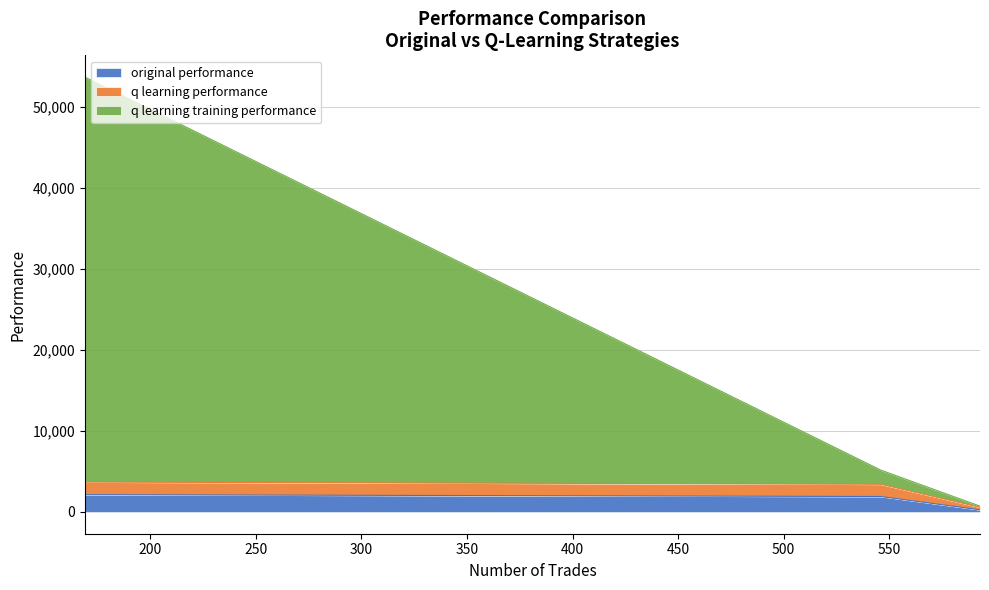

Which series changed the most between 593 and 169?

q learning training performance